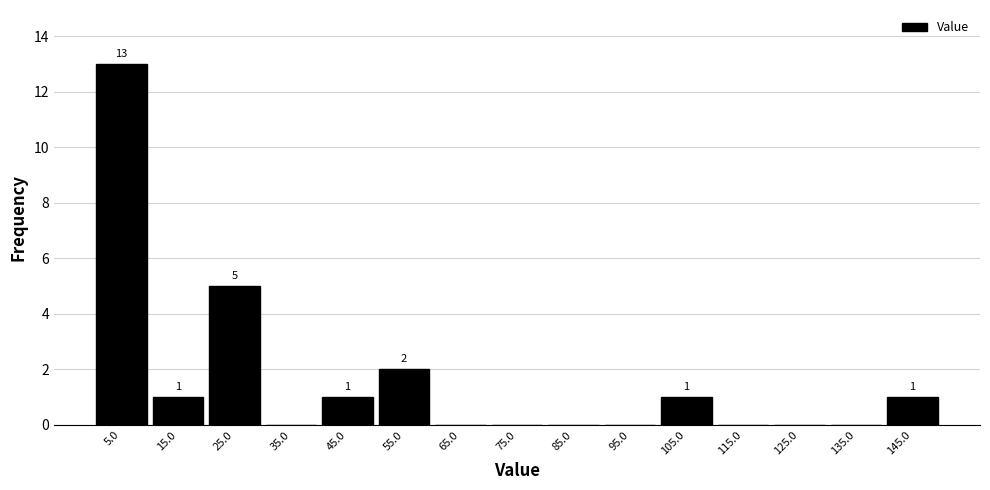

Which range on the x-axis has the tallest bar?

0 to 10